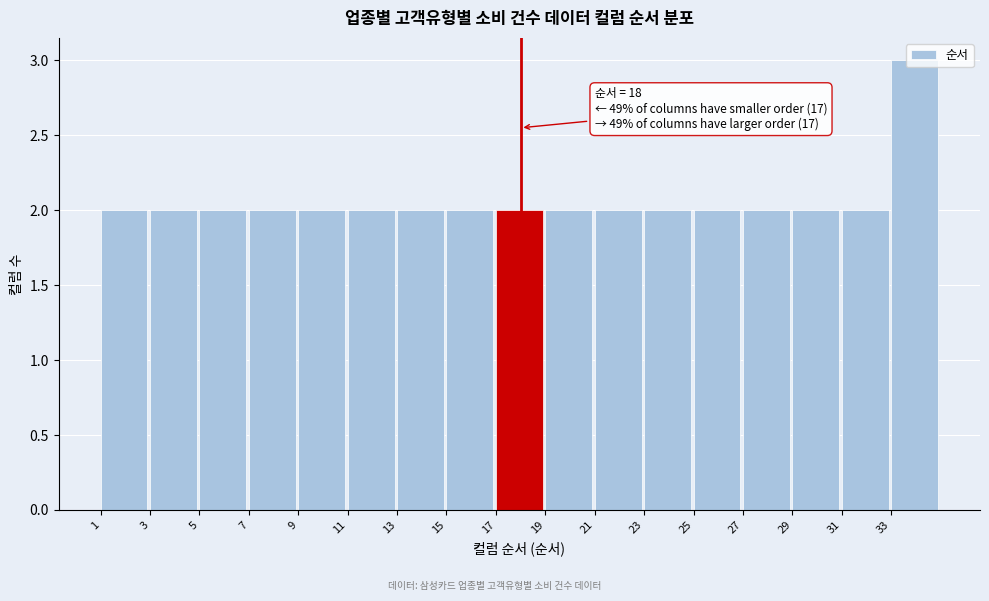

Over which range of the x-axis is the bar tallest?

33 to 35